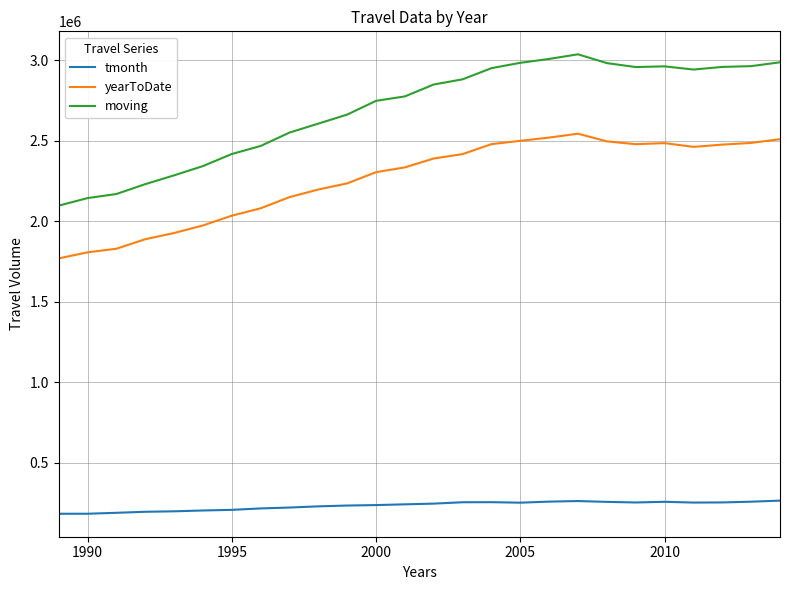

Is this an area chart (filled region under the line)?

No